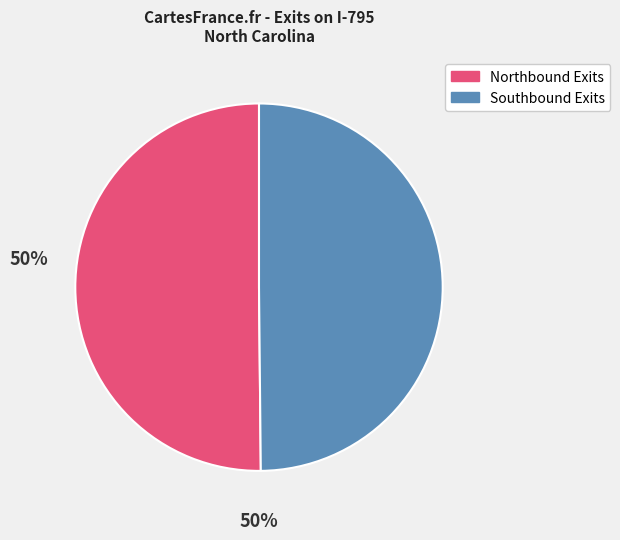

How many segments does this pie chart have?

2